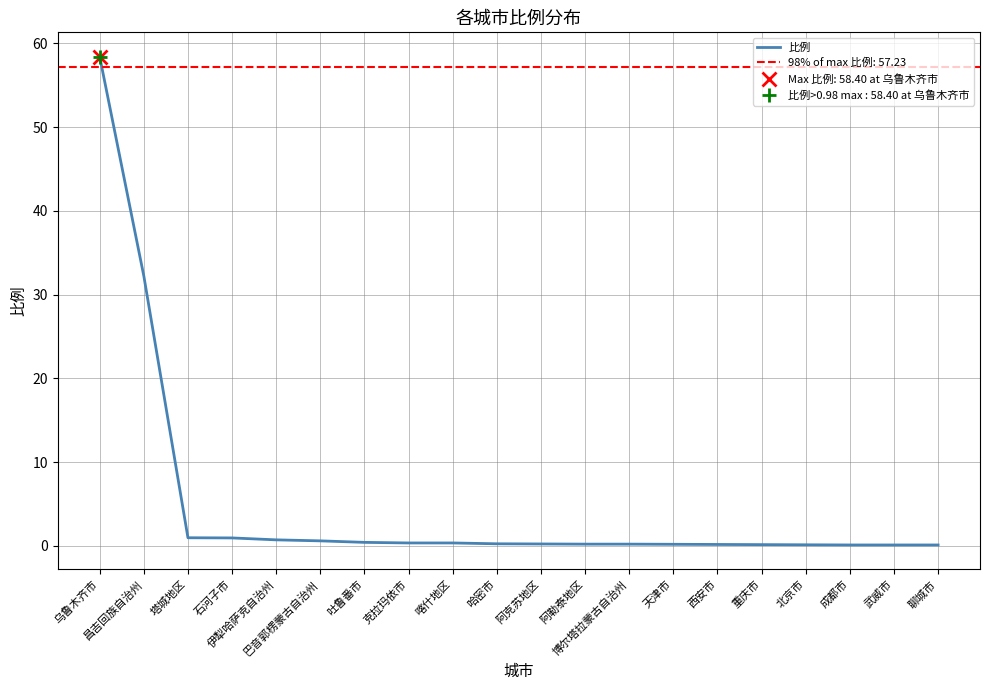

The chart shows a value of 0.2 at 成都市. True or false?

False